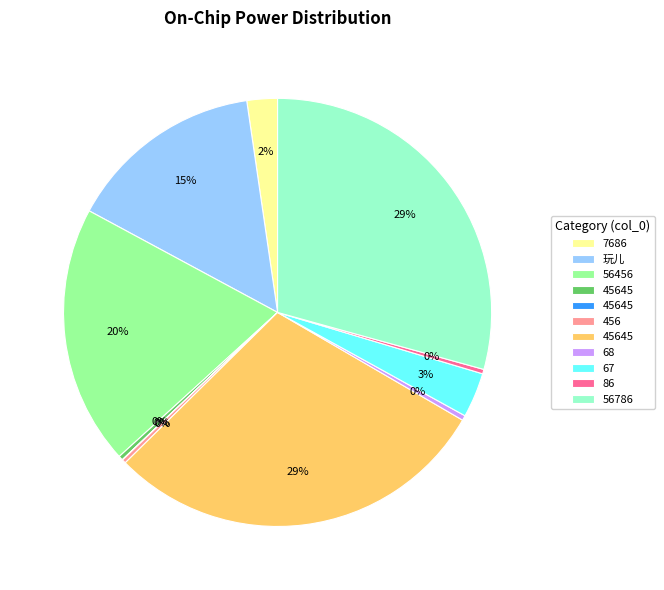

Is there a majority slice in this chart?

No